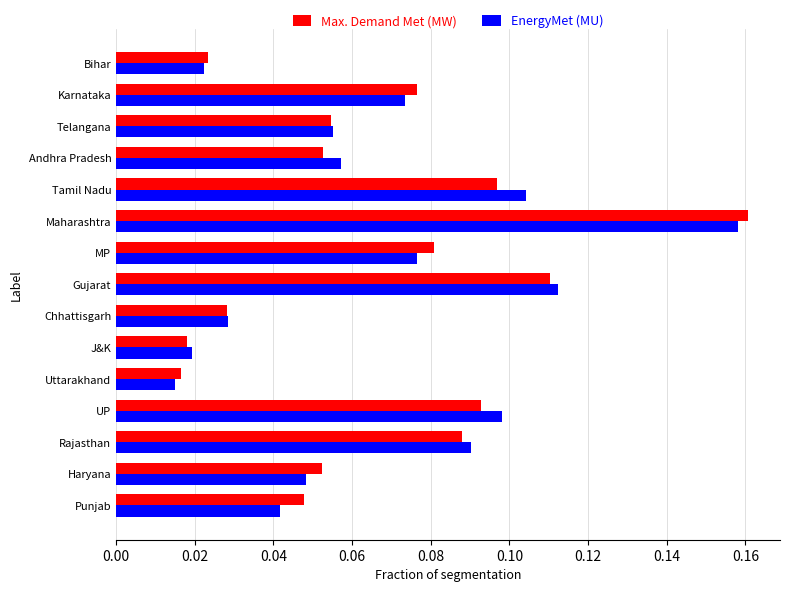

What are all the series names shown in the legend?

Max. Demand Met (MW), EnergyMet (MU)